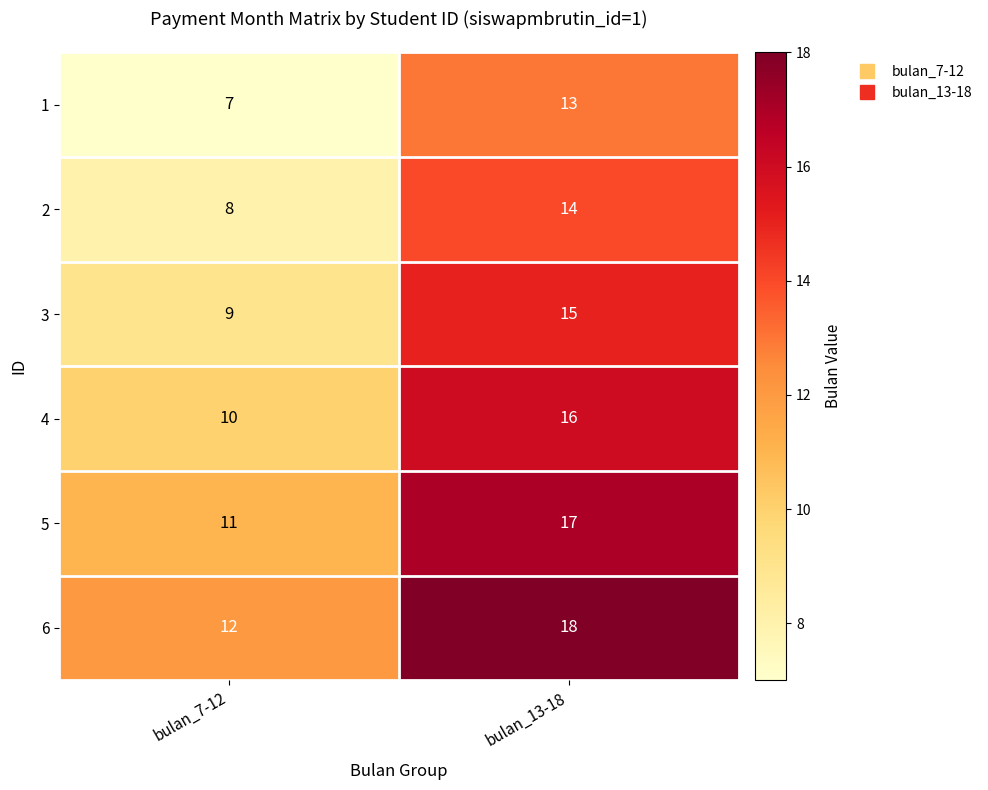

At how many categories does at least one series exceed 14?

1